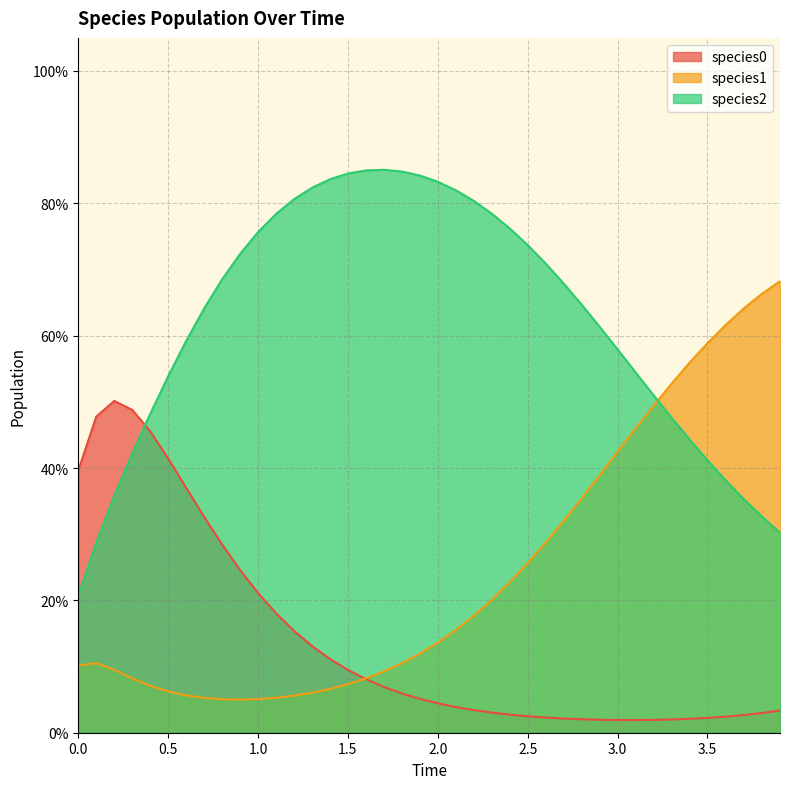

Rank the series at 3.003 from lowest to highest value.

species0, species1, species2